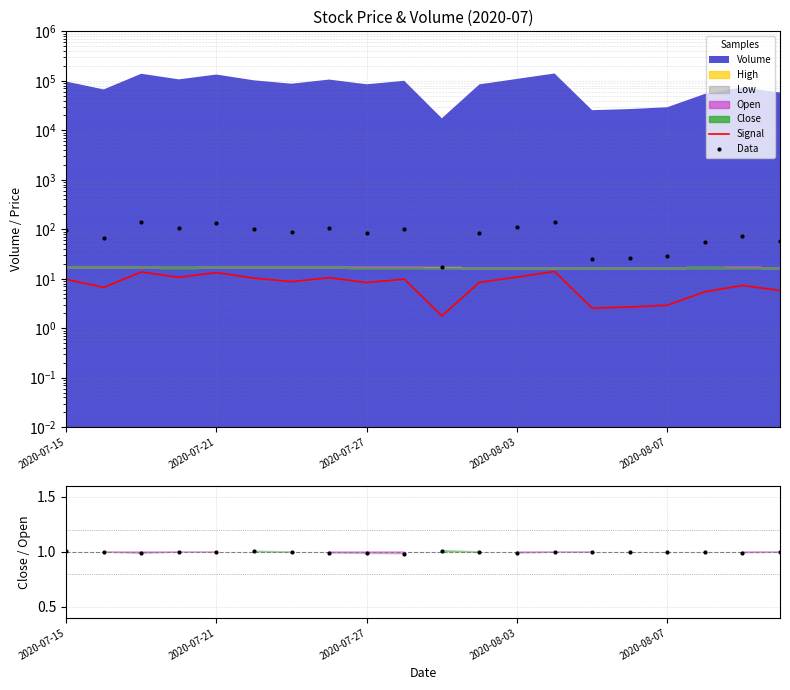

What is the maximum value shown in the chart?

140.7